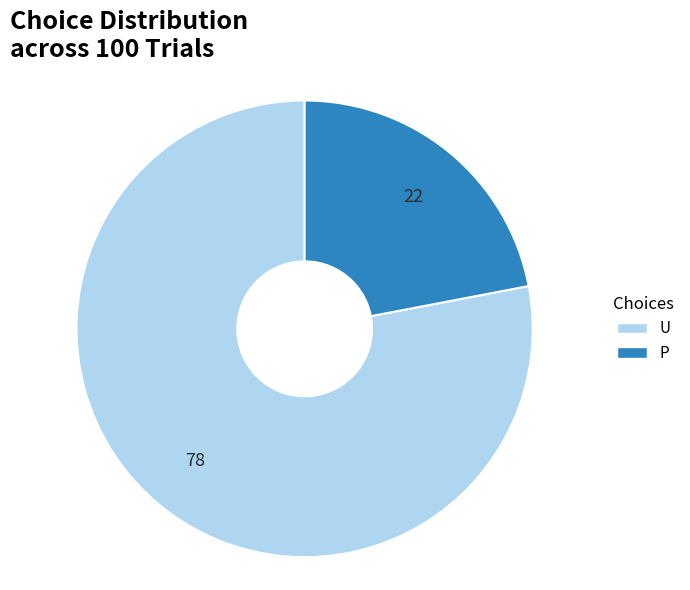

Count the number of slices in the pie.

2